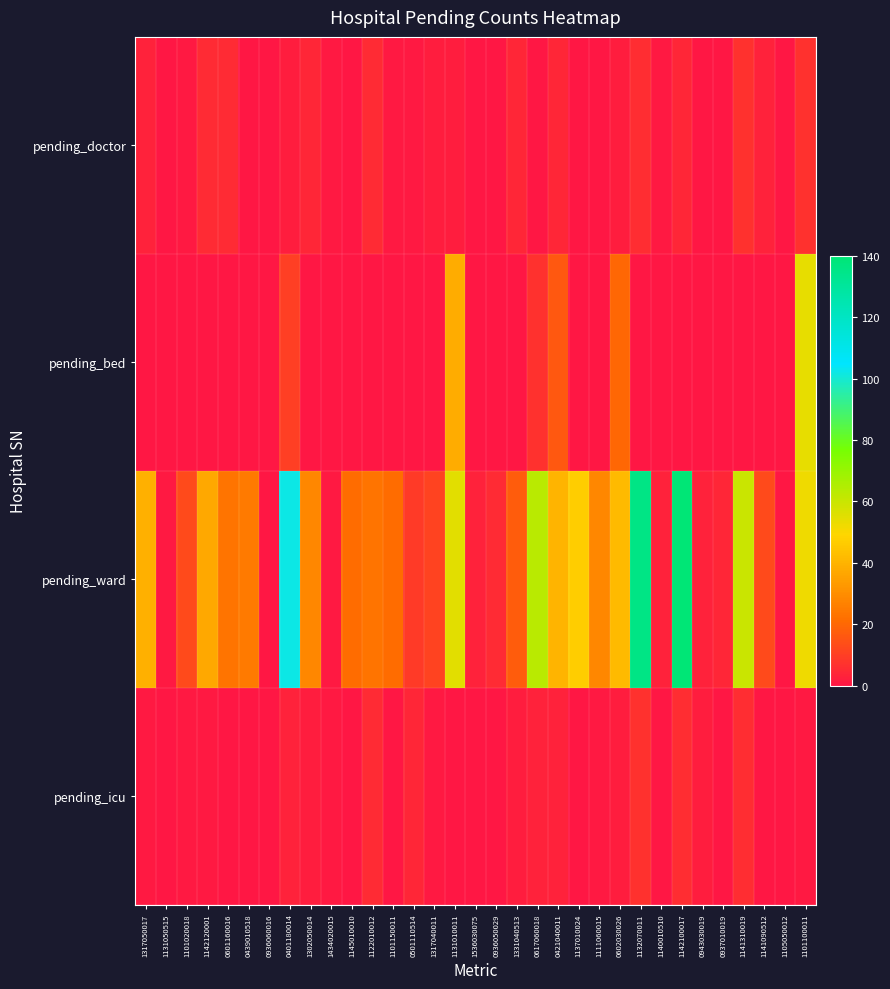

What is the greatest value displayed?

140